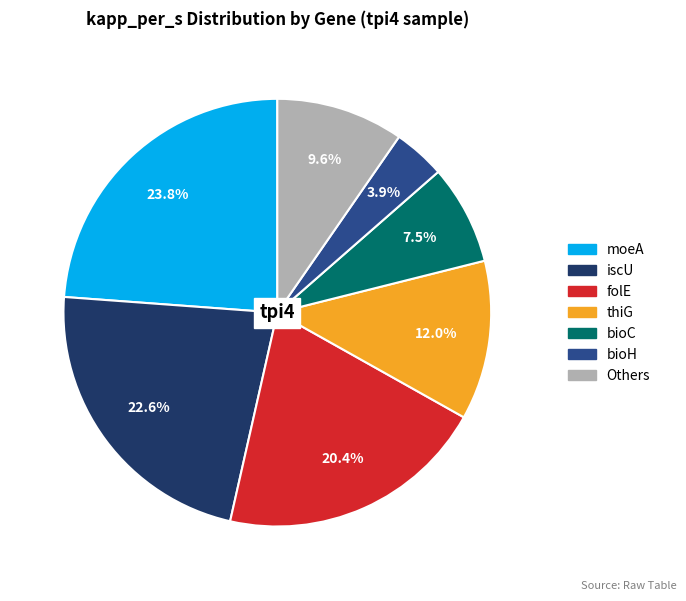

Is there a majority slice in this chart?

No